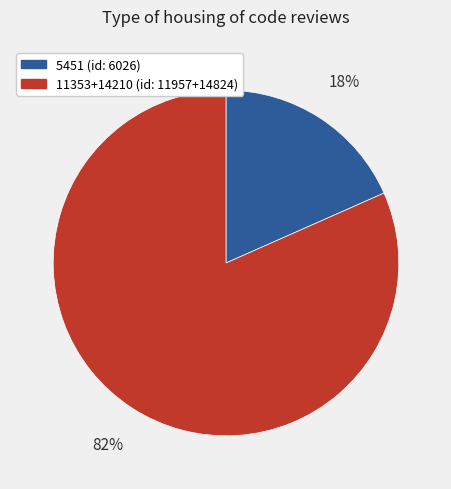

Is there a majority slice in this chart?

Yes